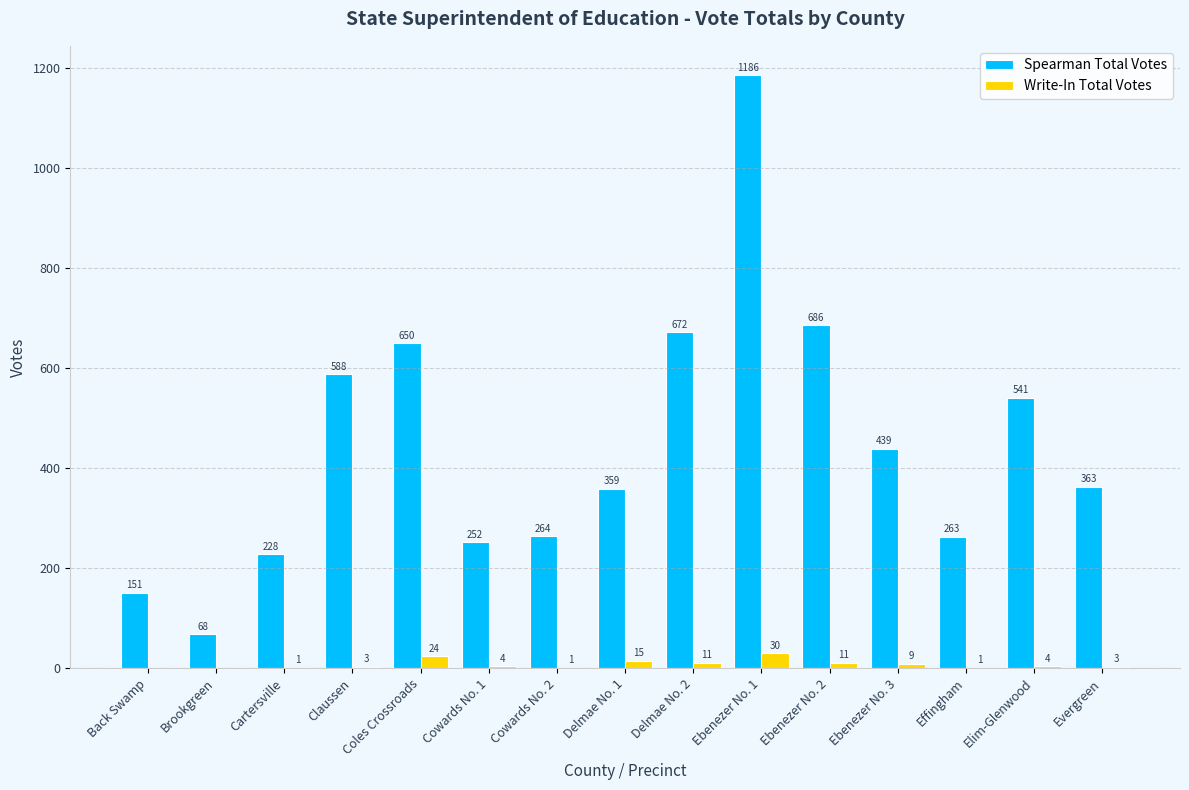

Are the bars horizontal?

No